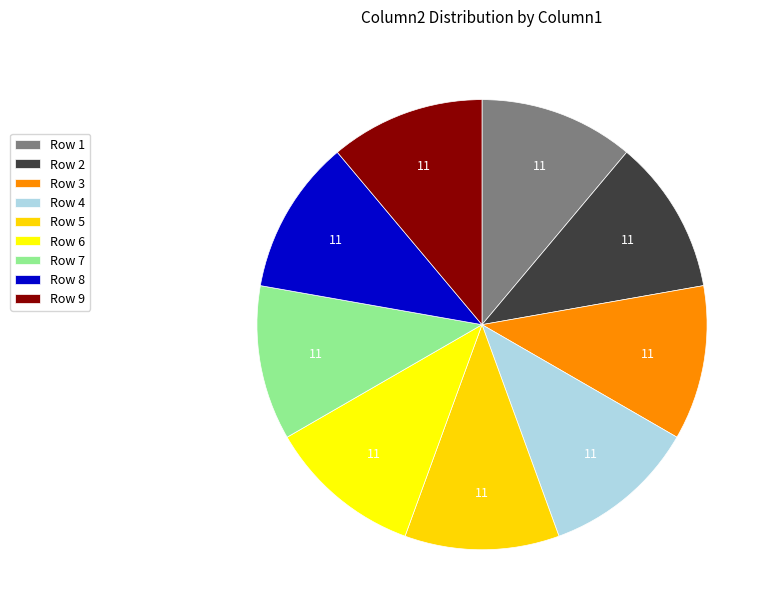

The Row 6 slice represents 11% of the pie. True or false?

True